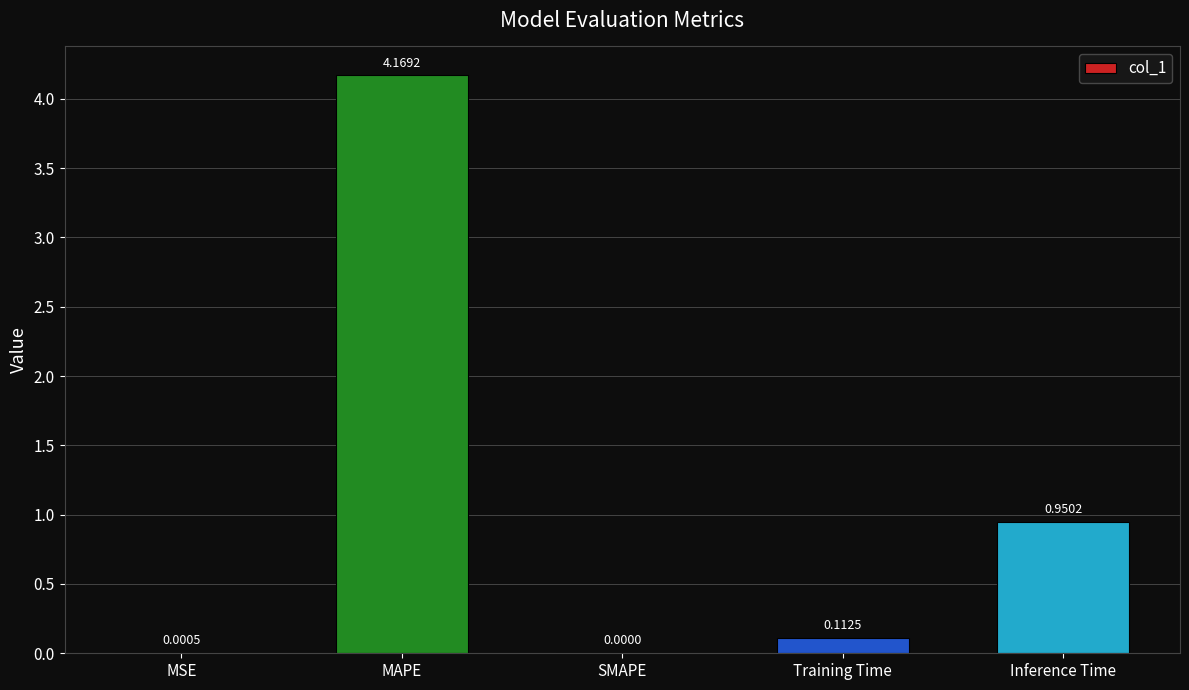

Which category has the highest value across all series?

MAPE